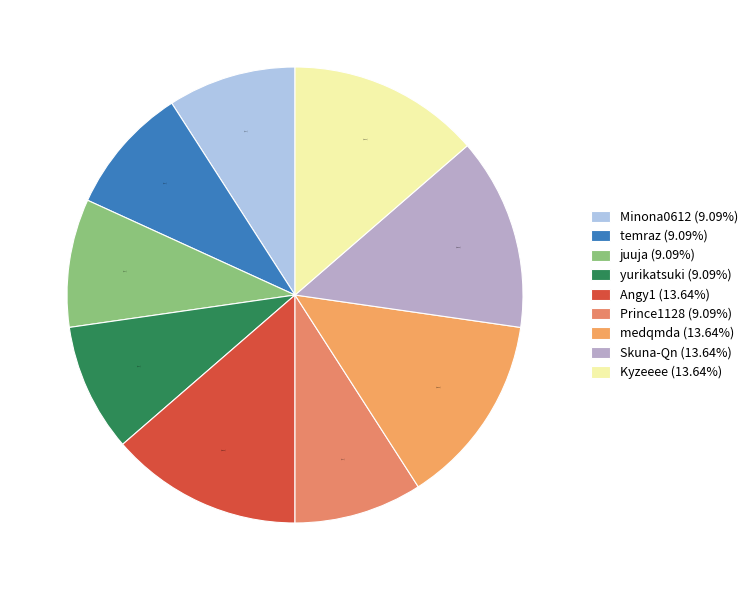

To the nearest percent, what is the combined percentage of Minona0612 and yurikatsuki?

18%